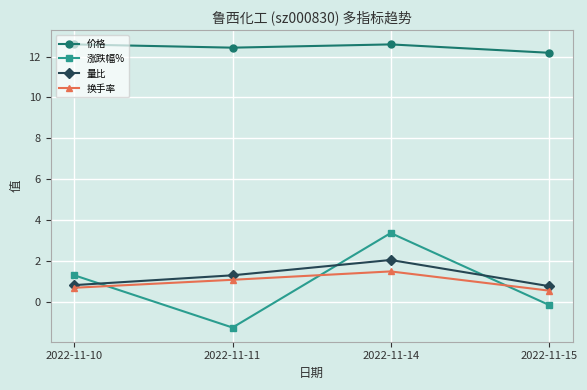

Is it true that 量比 equals 1.4 at 2022-11-15?

False